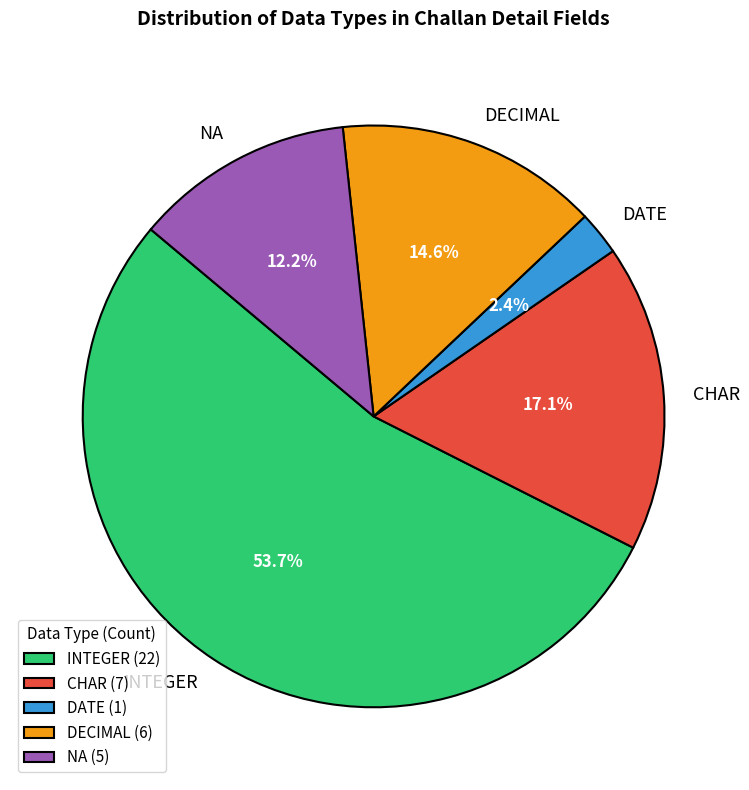

How many segments does this pie chart have?

5